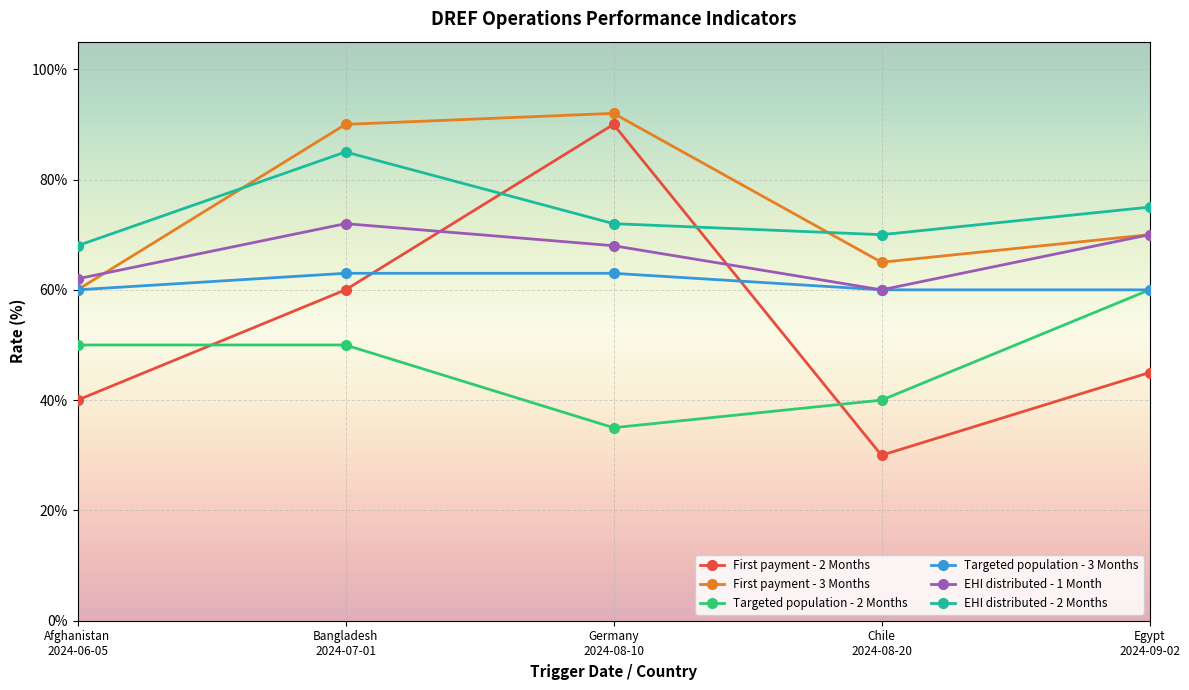

What position from the left is Chile
2024-08-20?

4